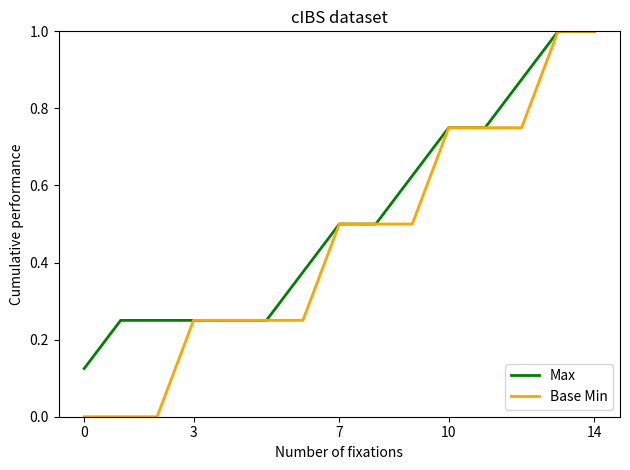

Which series has the largest total across all categories?

Max